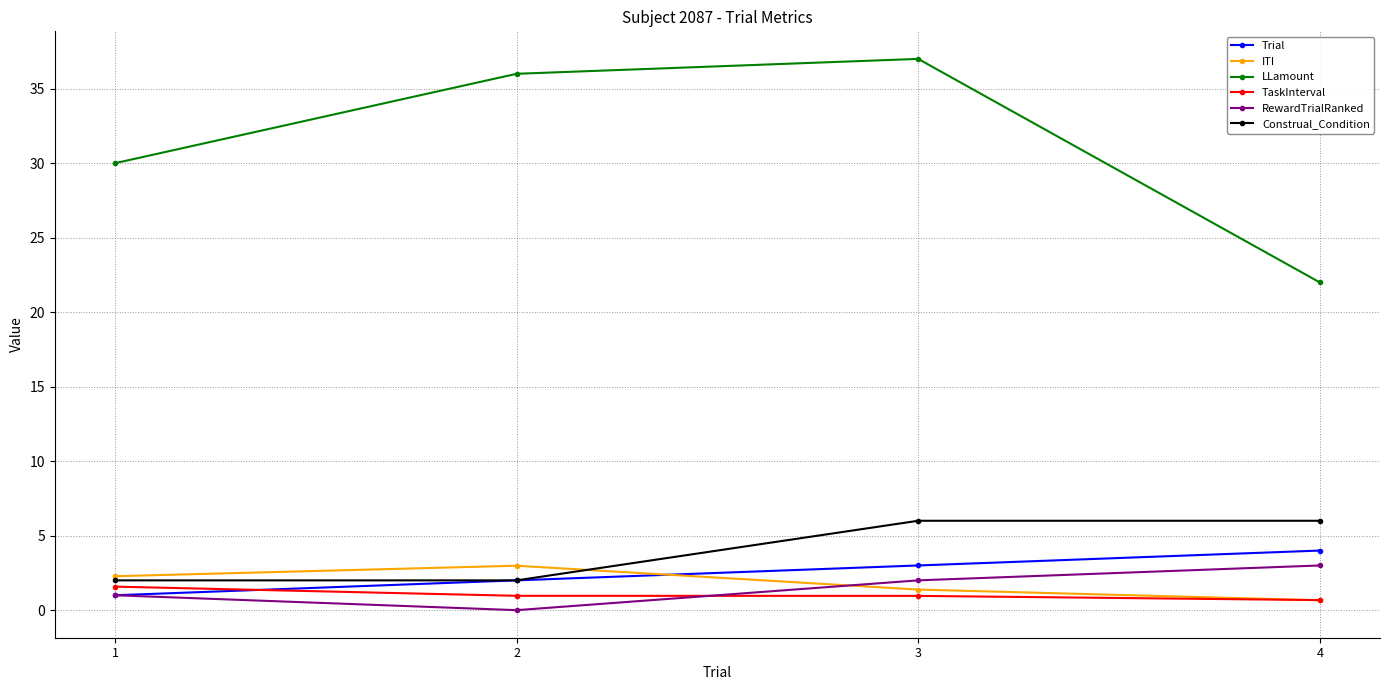

What is the highest value of the ITI series?

3.0